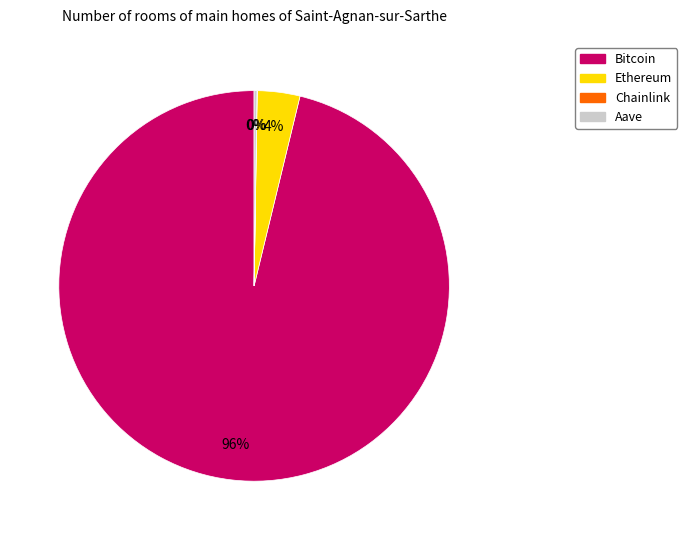

To the nearest percent, what is the combined percentage of Bitcoin and Ethereum?

100%